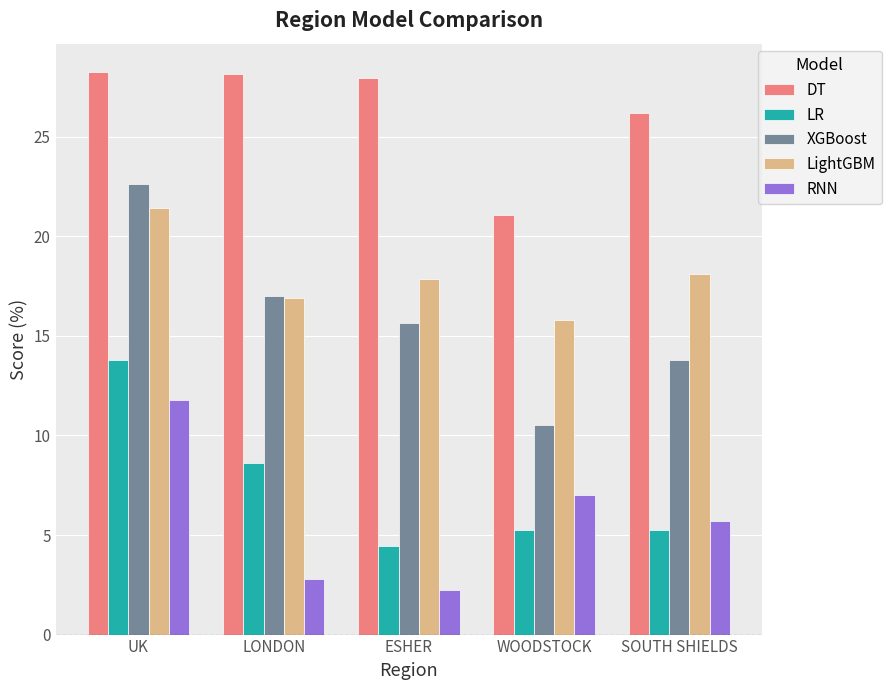

What is the difference between the XGBoost values at ESHER and WOODSTOCK?

5.1